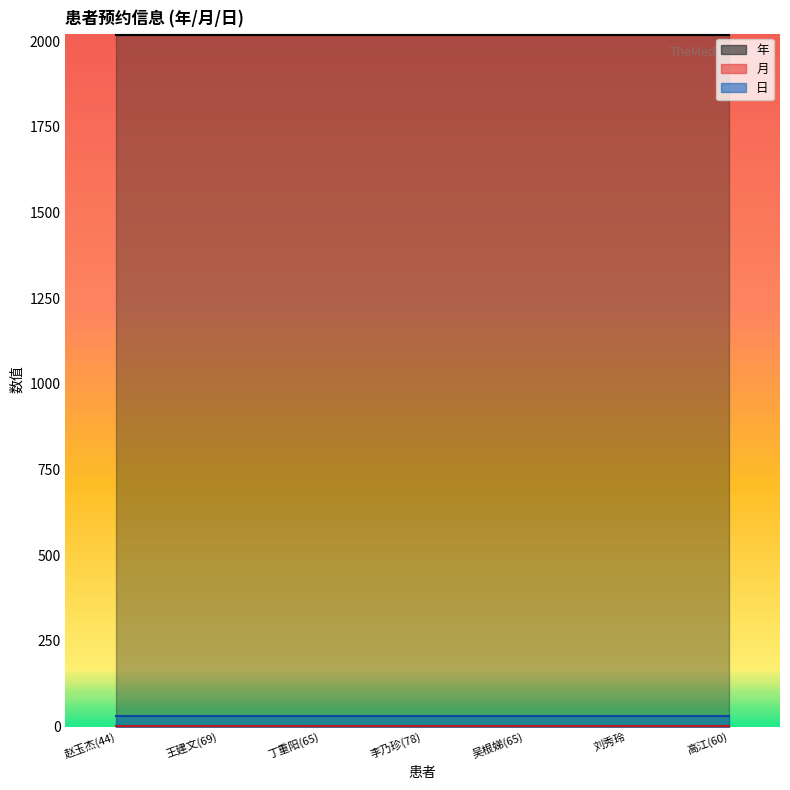

True or false: 月 and 日 intersect in this chart.

False